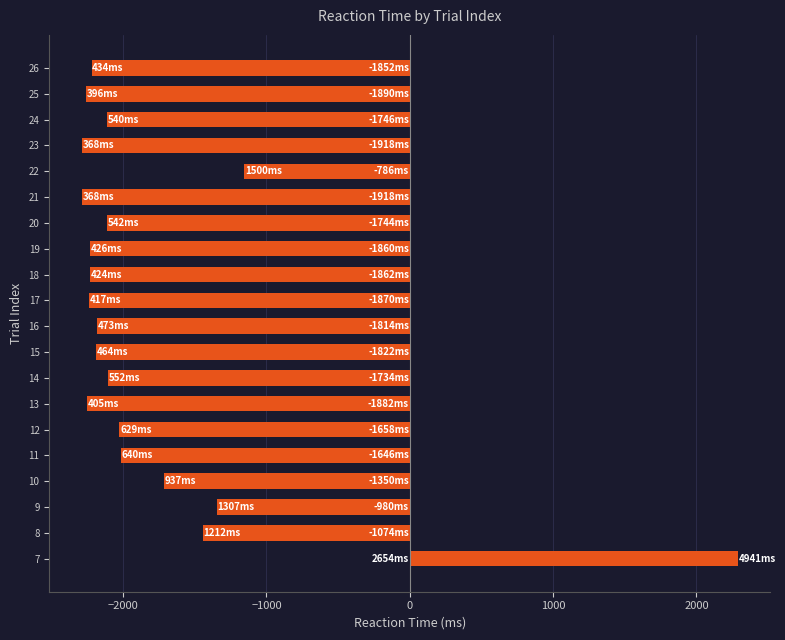

Is it true that the value at 12 is -2025.5?

True